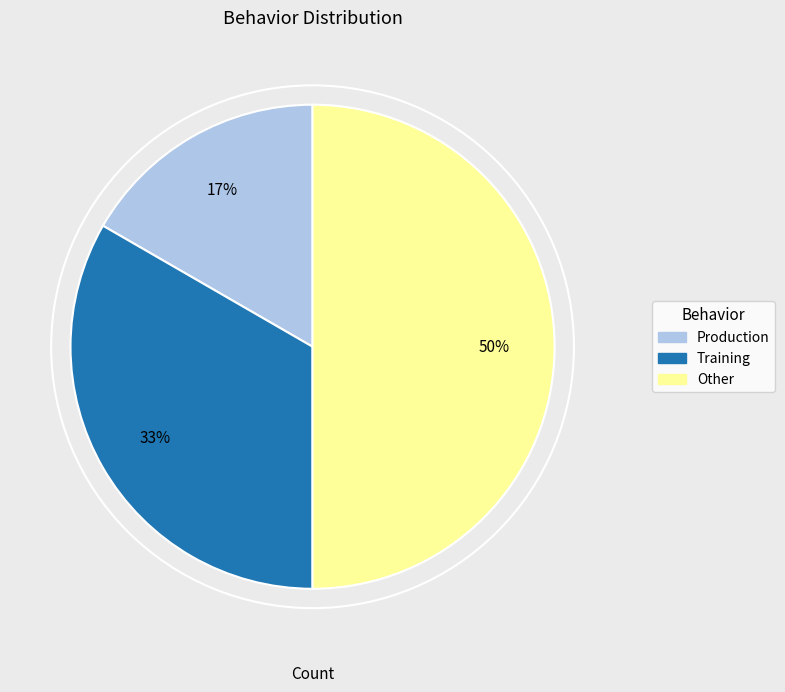

What percentage is the Training slice, to the nearest percent?

33%